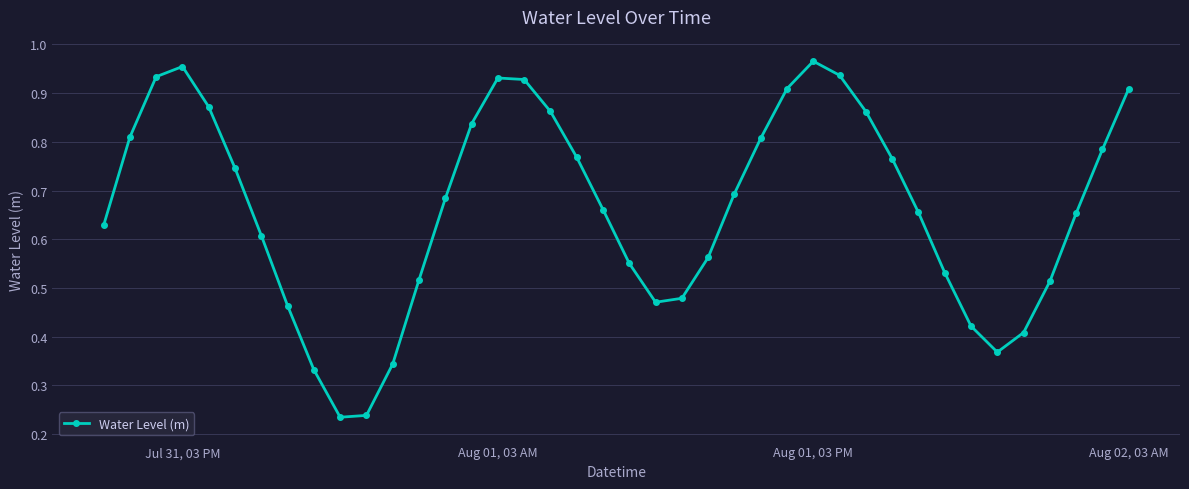

True or false: the data has more than 0 interior local peaks.

True